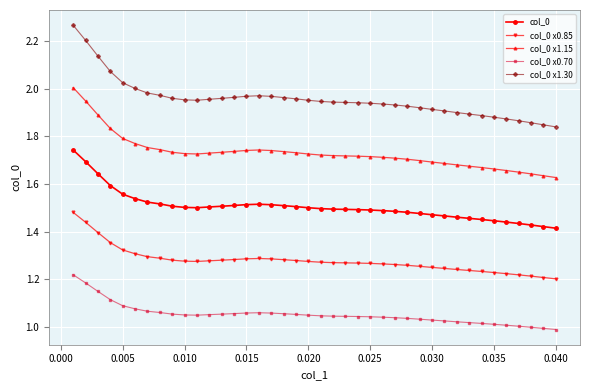

In col_0 x0.70, how many points are higher than both neighbors (excluding endpoints)?

1